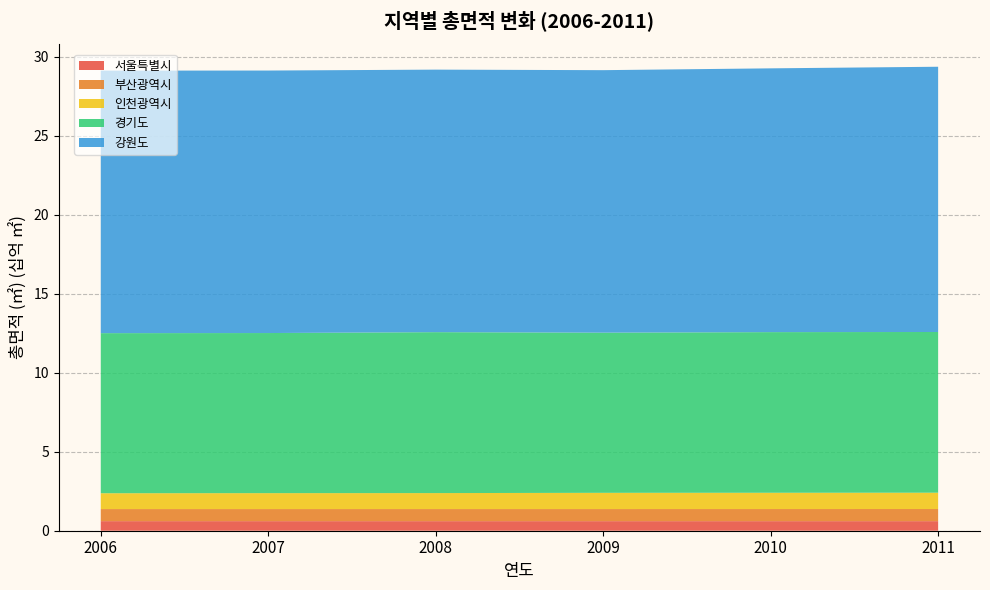

Reading left to right, transcribe all the data shown in this chart.

서울특별시: 2006=605326261	2007=605252505	2008=605267803	2009=605253718	2010=605251489	2011=605207639
부산광역시: 2006=765102415	2007=765641260	2008=765937139	2009=766116385	2010=767347051	2011=768408741
인천광역시: 2006=1002067265	2007=1007468125	2008=1010349173	2009=1027005760	2010=1029440029	2011=1032414331
경기도: 2006=10131686411	2007=10132240210	2008=10185308230	2009=10135933792	2010=10167146617	2011=10170686161
강원도: 2006=16613186290	2007=16612886511	2008=16613950100	2009=16613283579	2010=16693076228	2011=16787192995